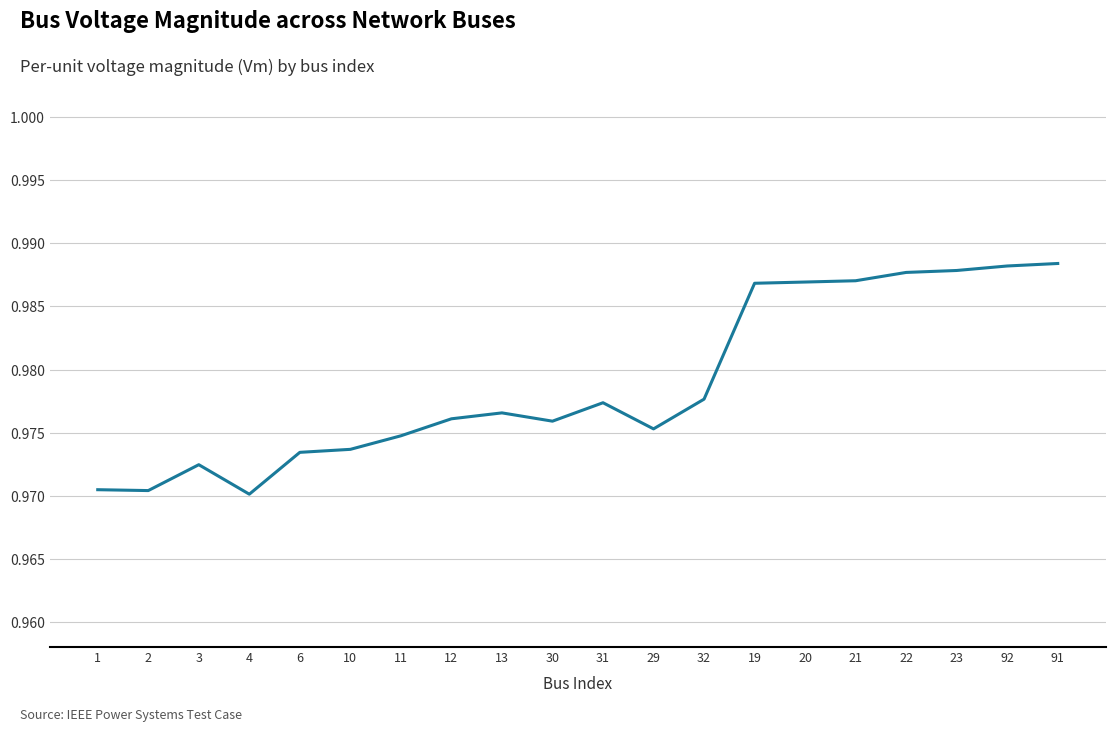

What position from the left is 21?

16